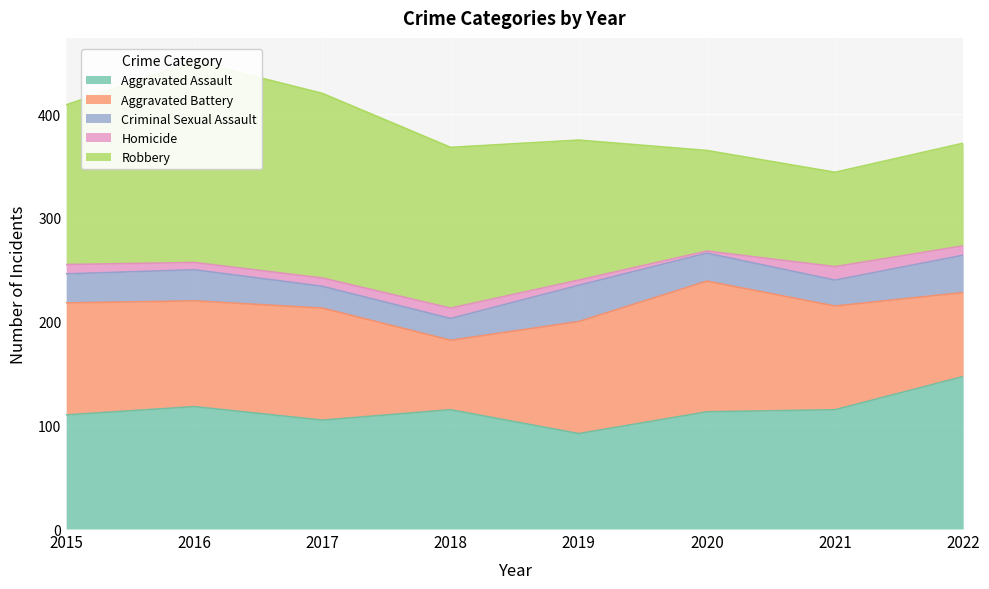

Which category has the lowest value in the Robbery series?

2021